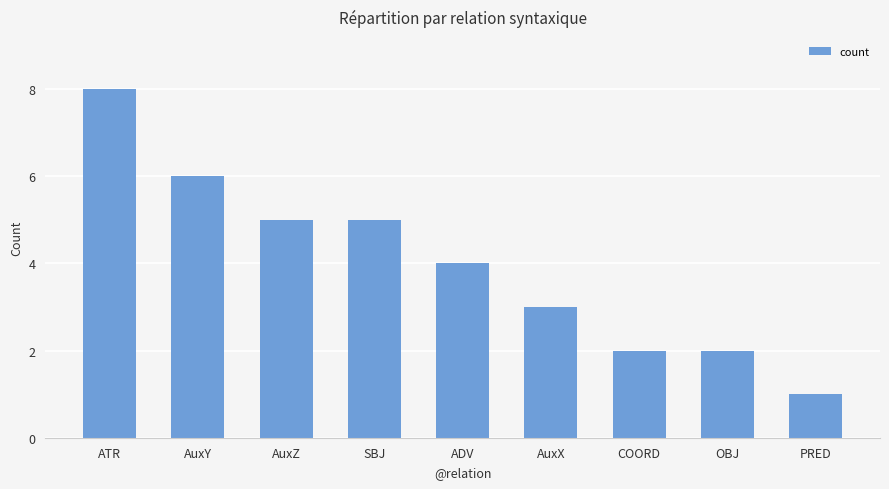

Which label corresponds to the largest value in the chart?

ATR